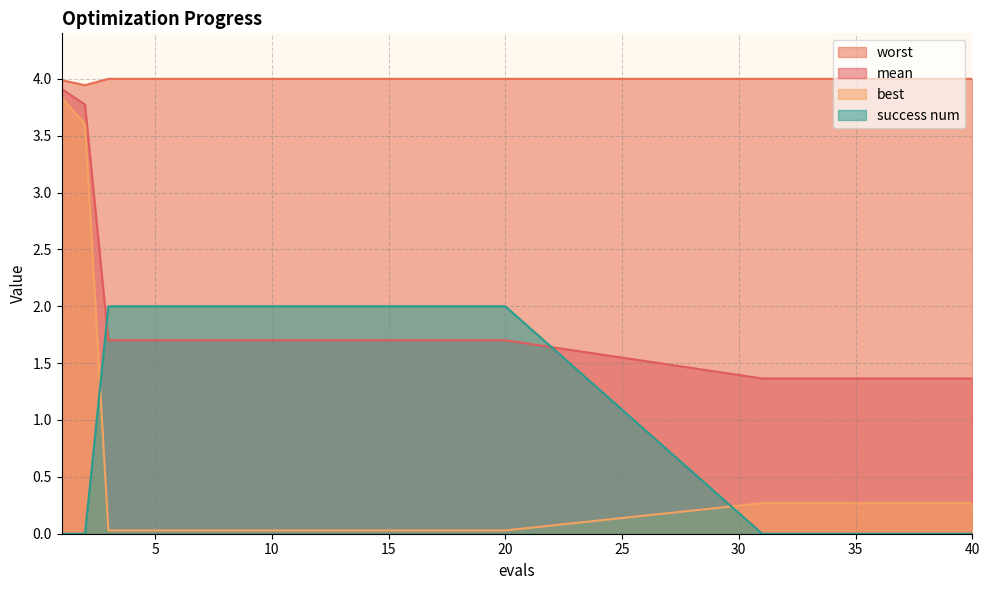

What is the average value of the success num series?

1.2